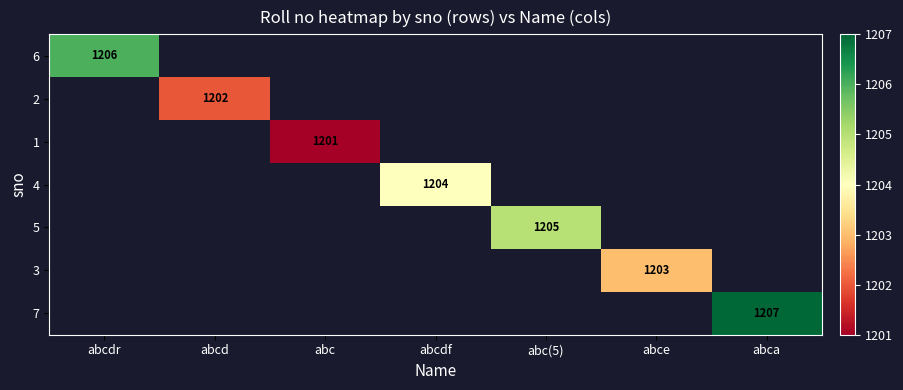

Count the number of categories in the chart.

7